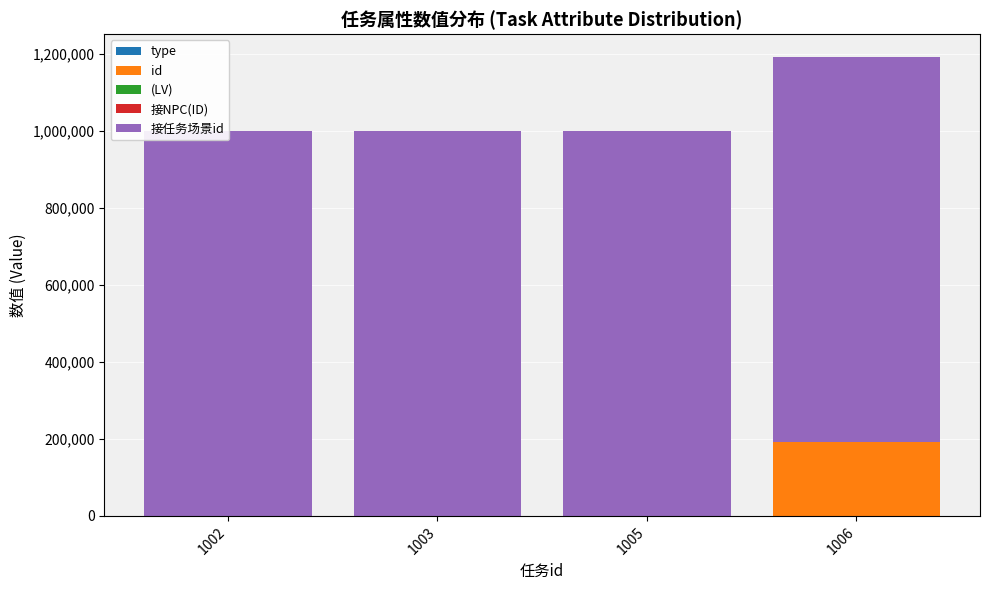

At which category is the sum across all series the highest?

1006